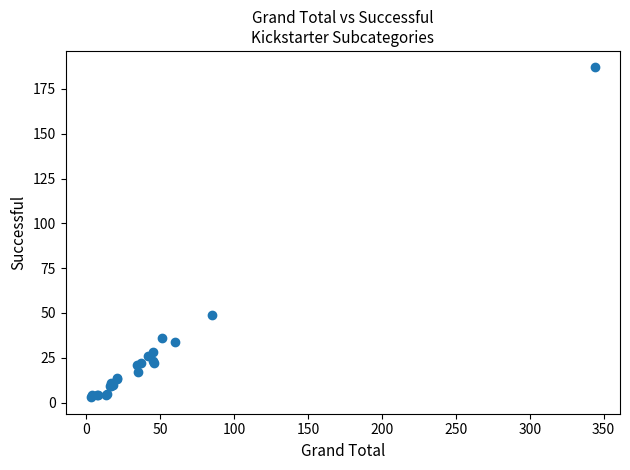

What Y value in the scatter plot is closest to 95?

49